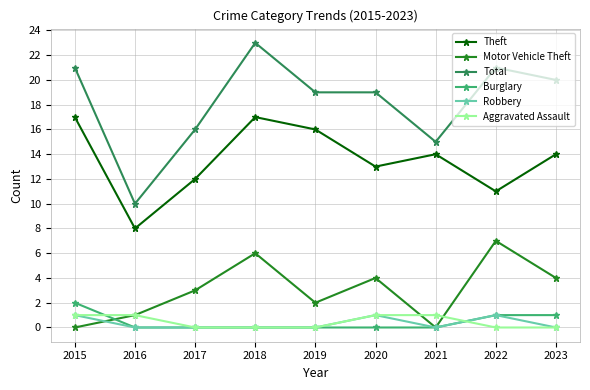

Reading left to right, what are all the values shown in this chart?

Theft: 17	8	12	17	16	13	14	11	14
Motor Vehicle Theft: 0	1	3	6	2	4	0	7	4
Total: 21	10	16	23	19	19	15	21	20
Burglary: 2	0	0	0	0	0	0	1	1
Robbery: 1	0	0	0	0	1	0	1	0
Aggravated Assault: 1	1	0	0	0	1	1	0	0